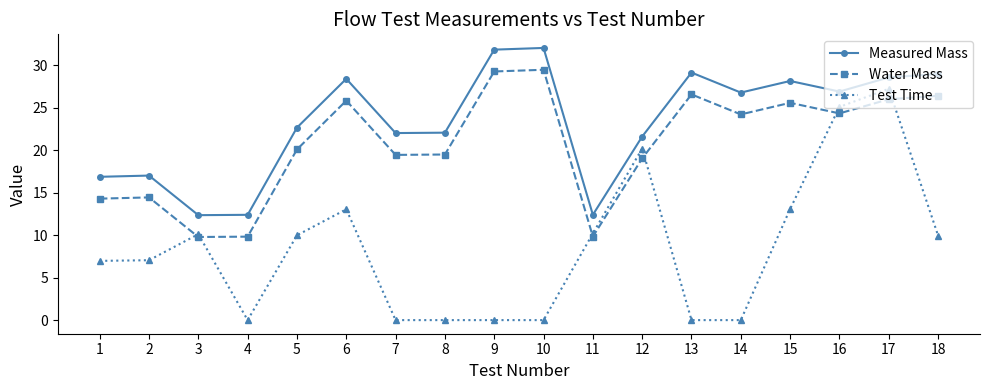

True or false: Test Time has a value of 7.1 at 2.

True